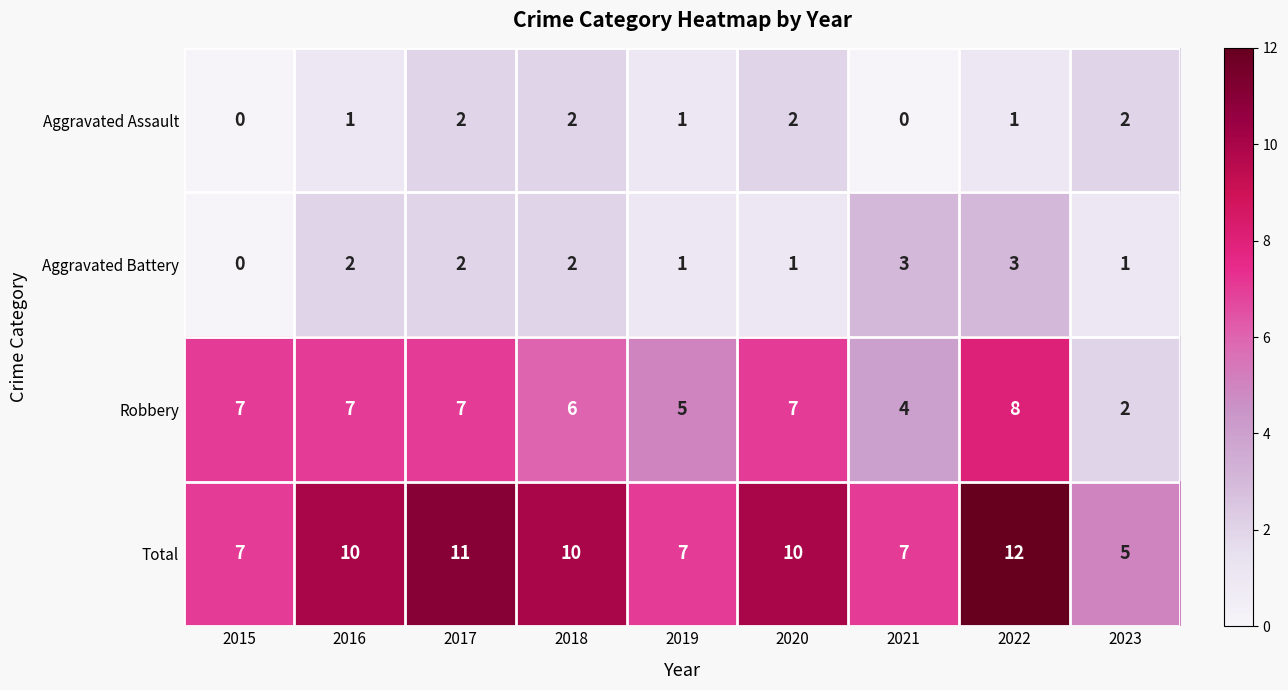

At which category is the sum across all series the highest?

2022